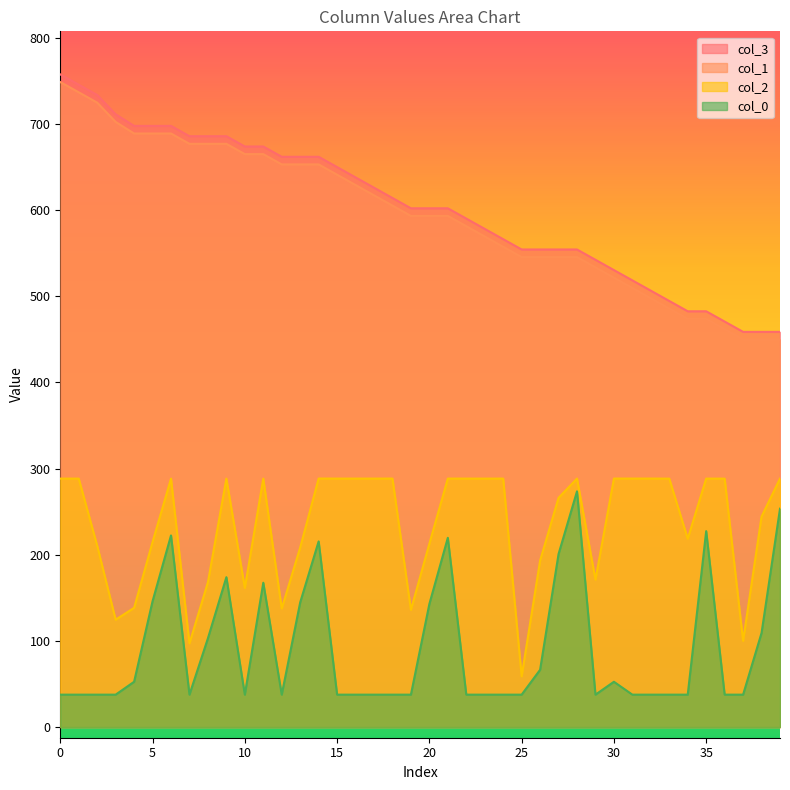

True or false: col_0 and col_3 intersect in this chart.

False